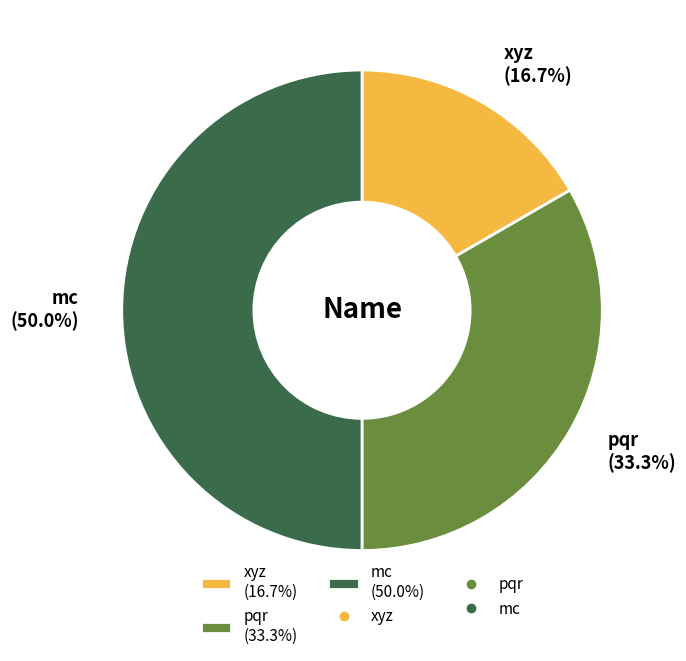

Do xyz and mc together represent more than half of the pie?

Yes